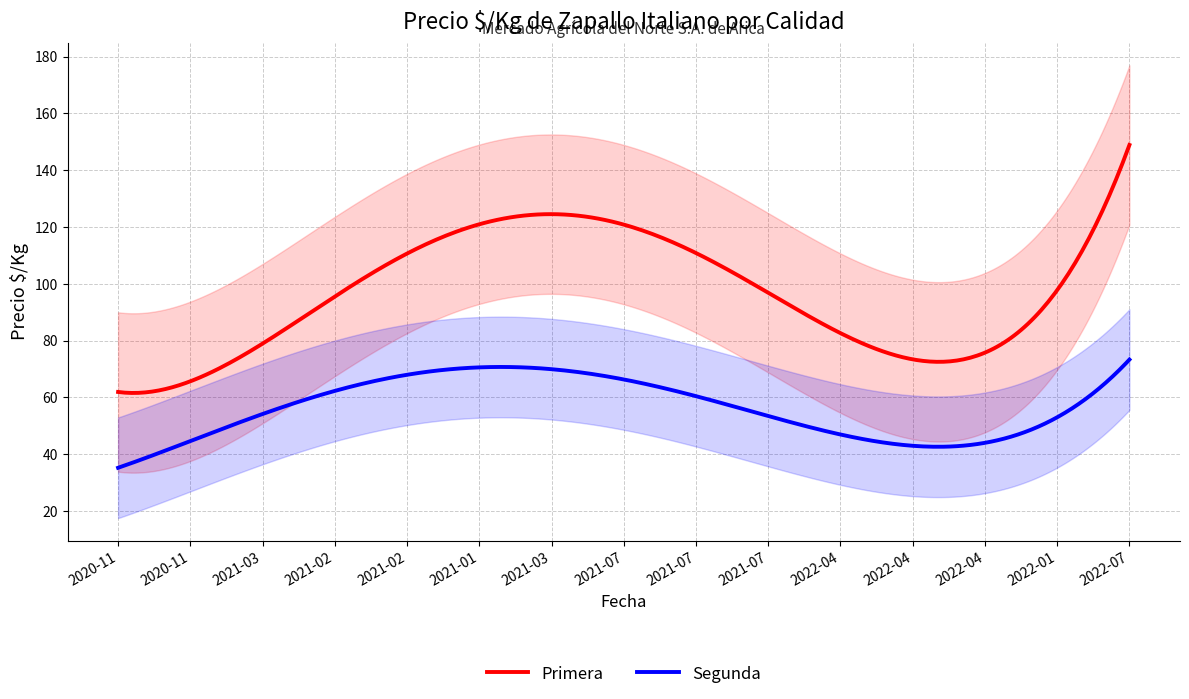

Where does the Primera series first go above 104?

2021-01-15